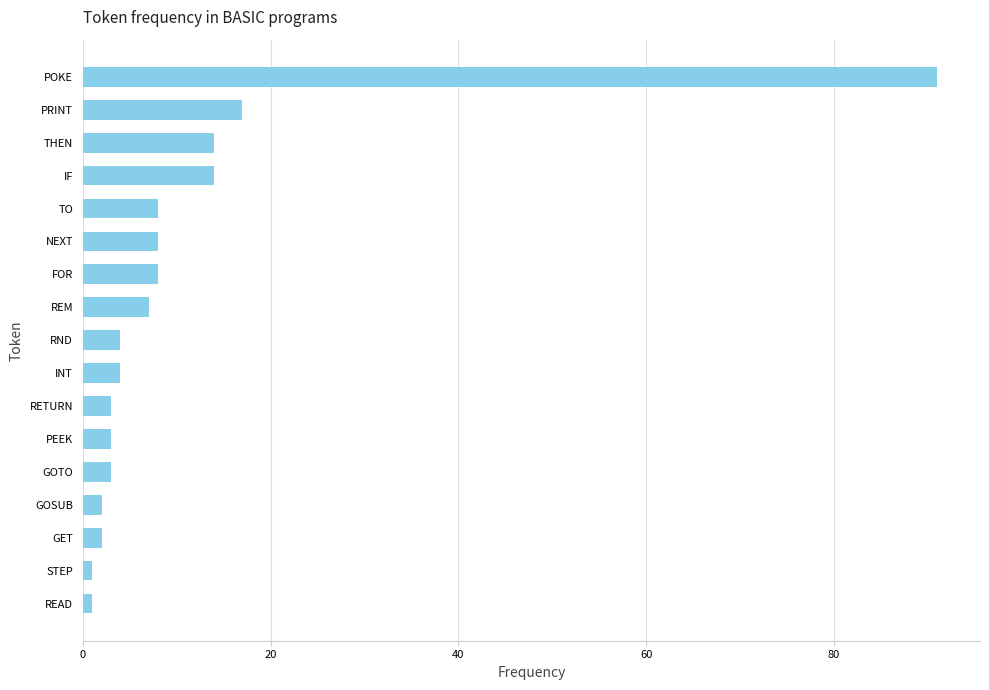

What is the difference between the maximum and second lowest values?

90